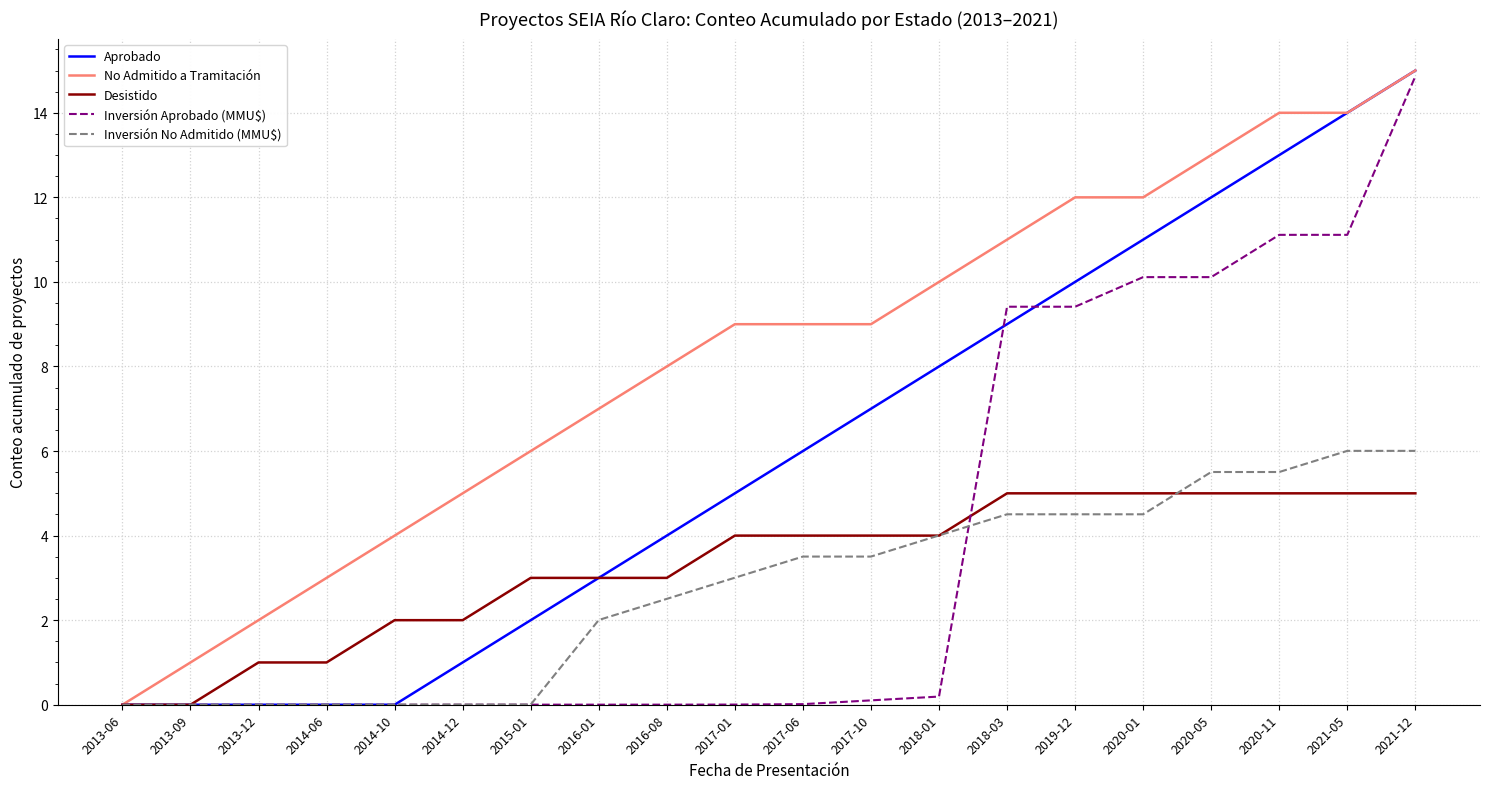

How many lines are shown in the chart?

5